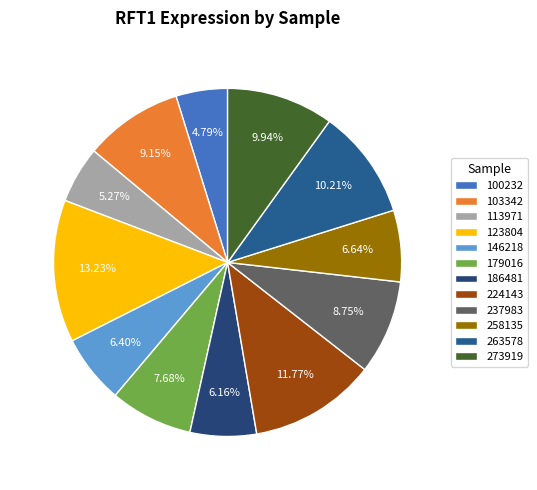

To the nearest percent, what is the difference between the largest and smallest slice percentages?

8%